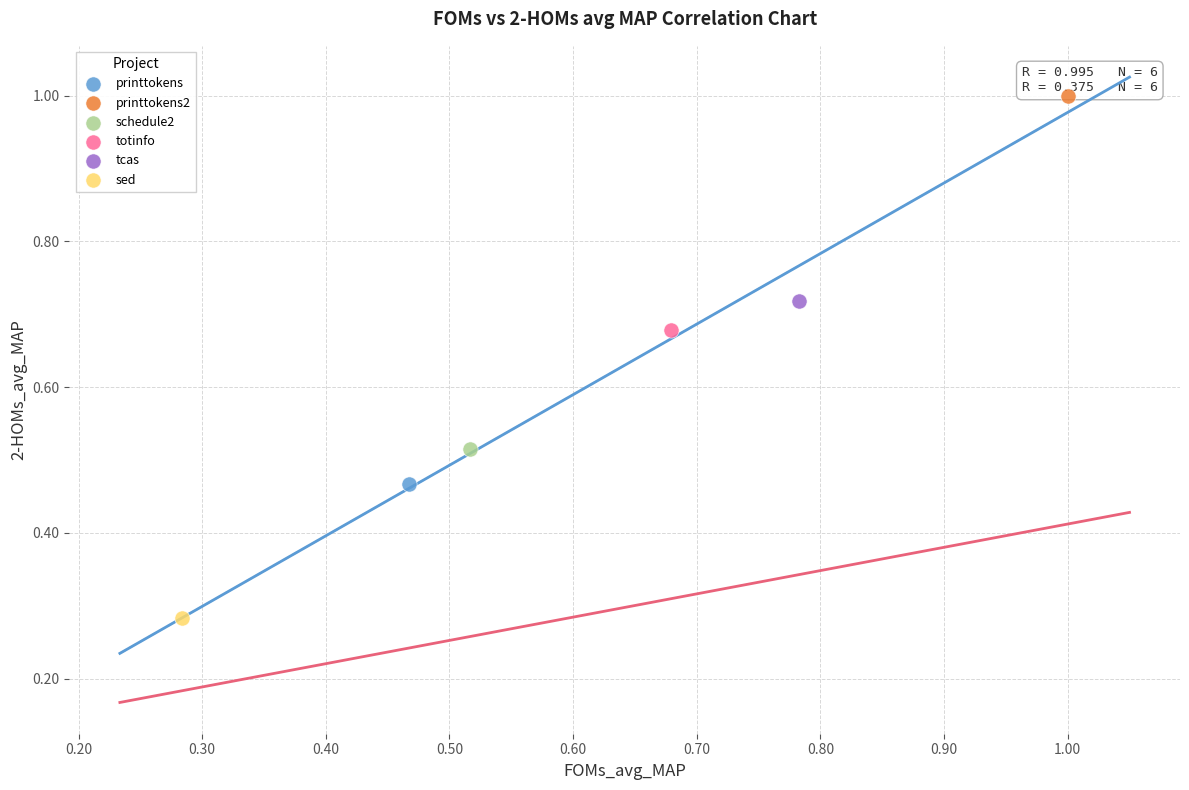

Which series contains the lowest Y value?

sed